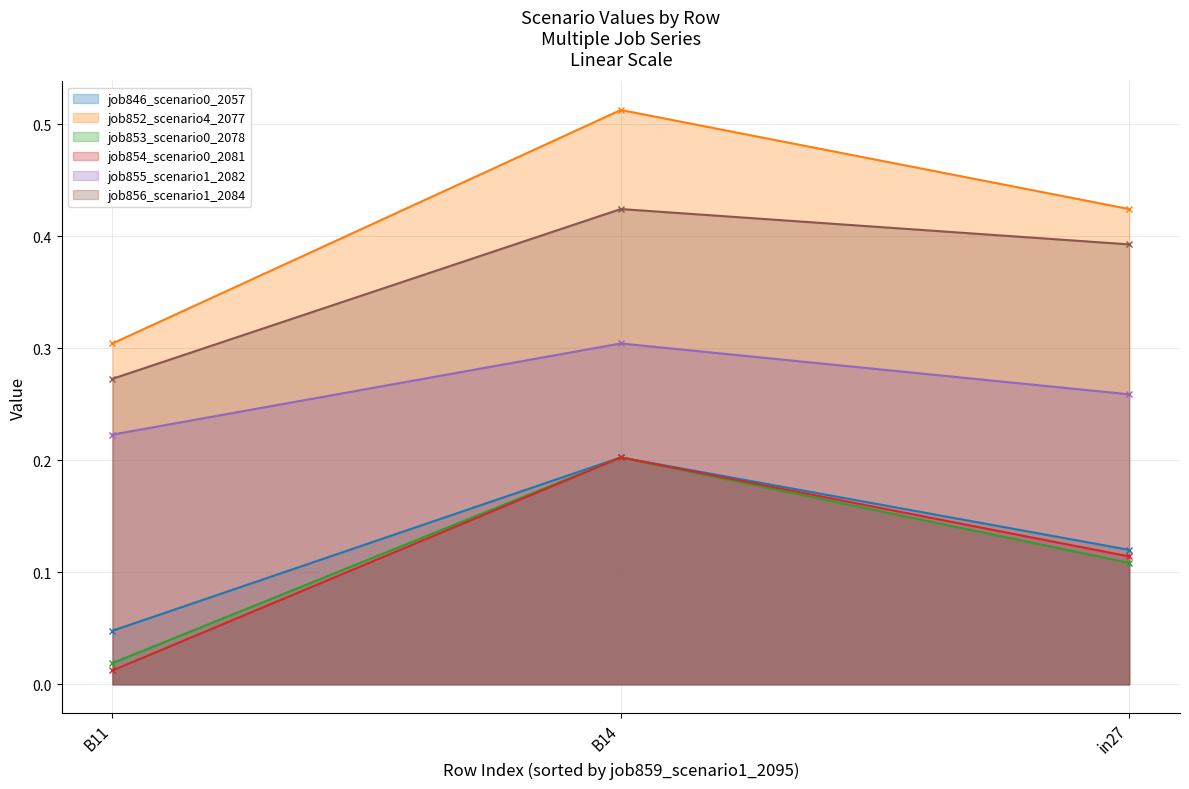

At which label does job852_scenario4_2077 reach its minimum?

B11